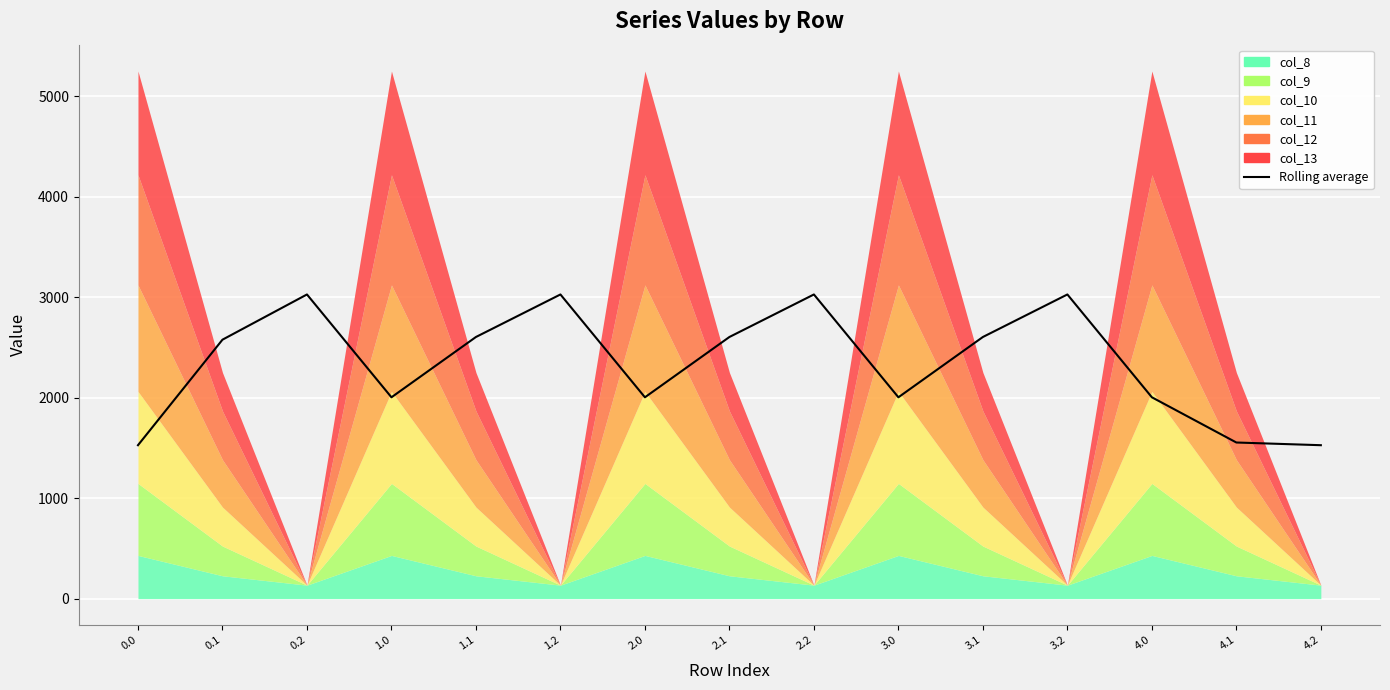

What is the difference between the values at 0.0 and 3.0?

477.1